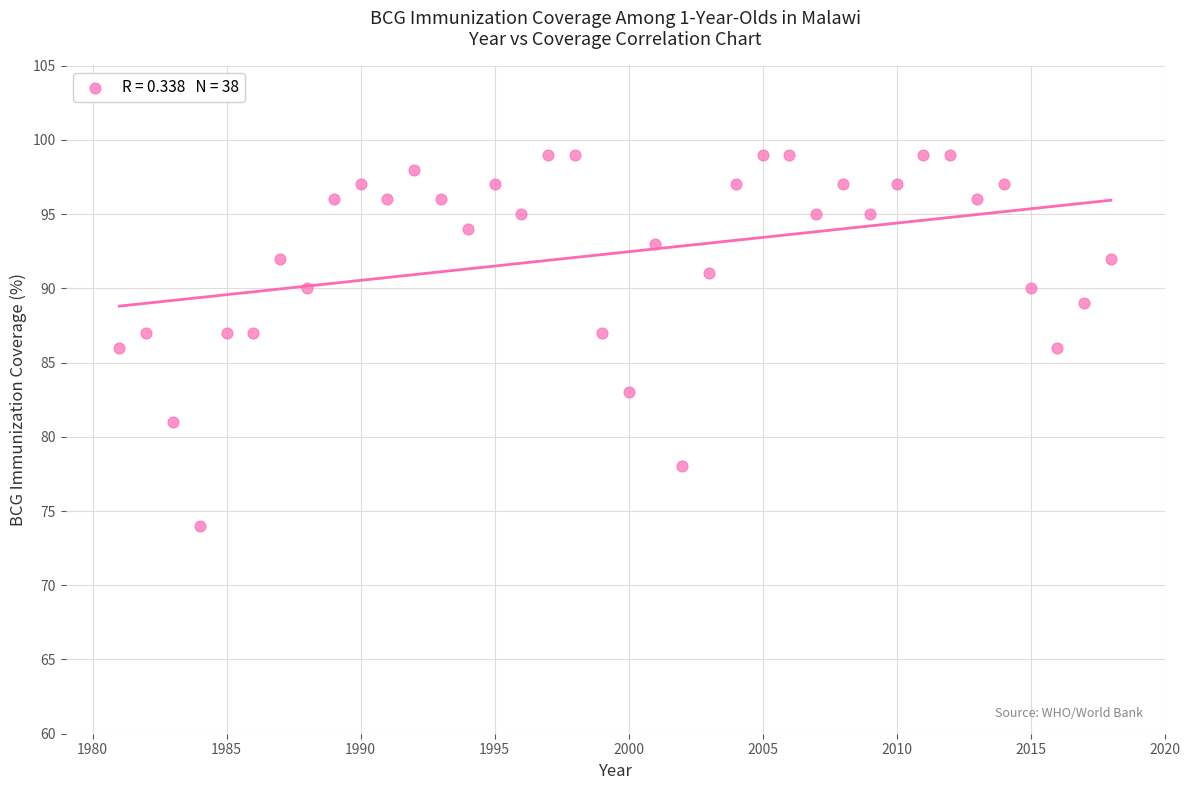

What is the range of Y values (max minus min)?

25